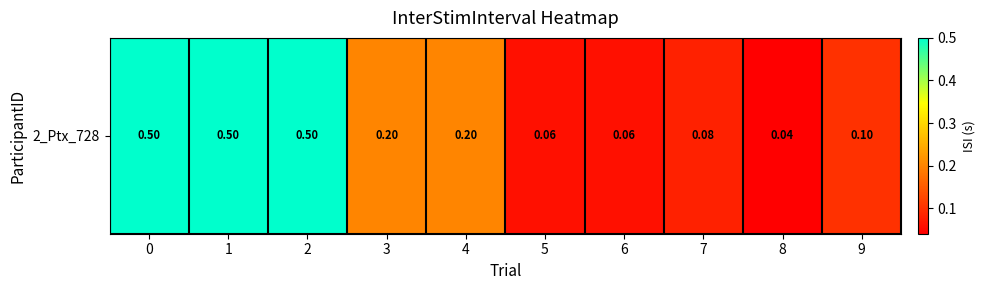

Where is the data nearest to the value 0?

8